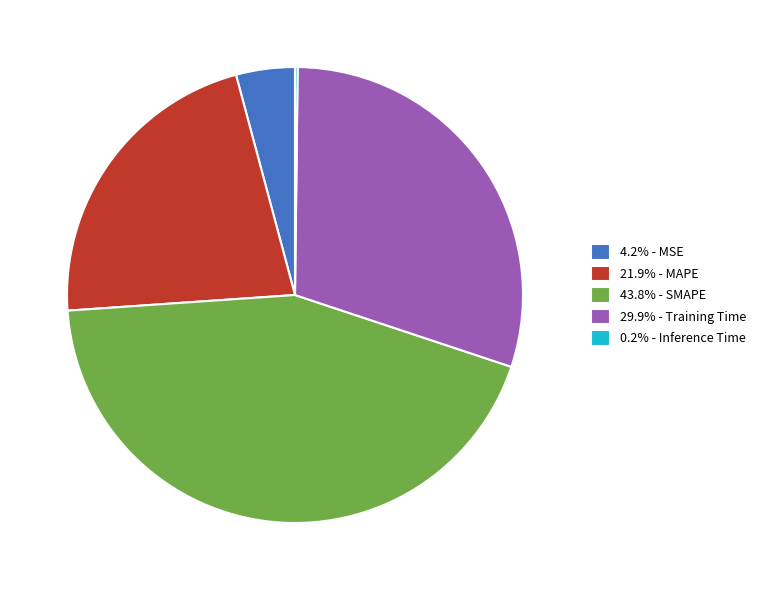

Is there a majority slice in this chart?

No